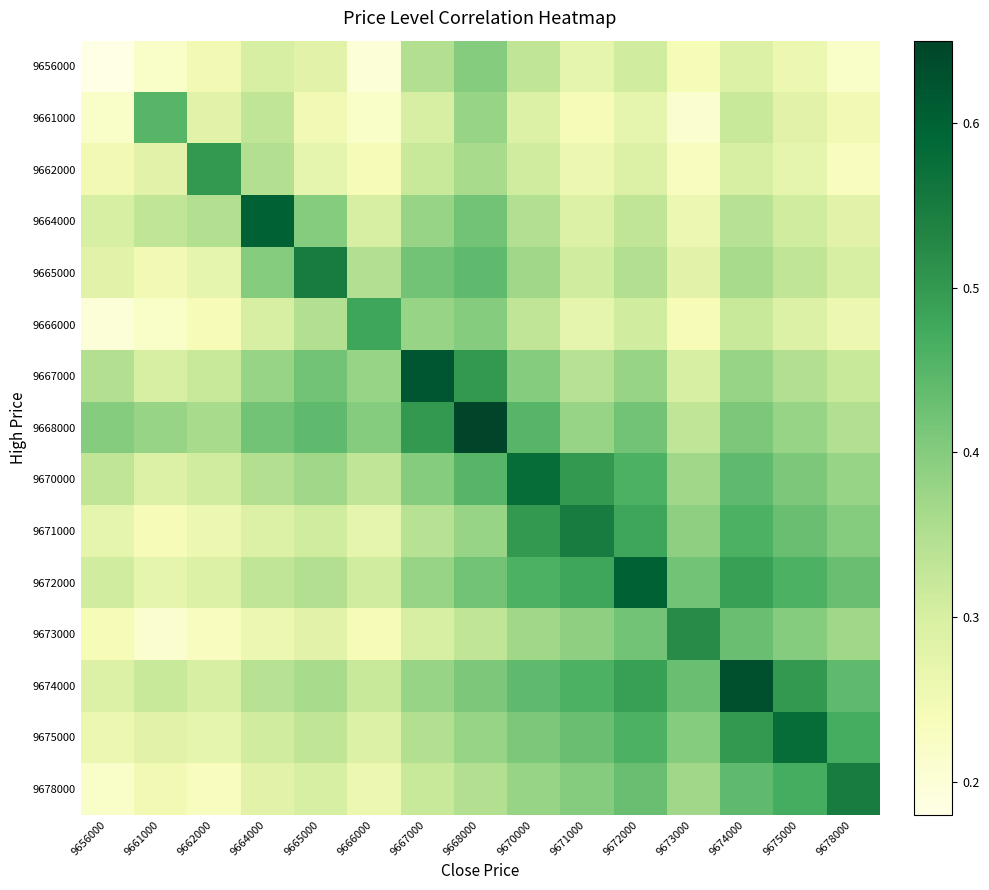

Reading right to left, extract all data points from this chart.

9656000: 9678000=0.2	9675000=0.3	9674000=0.3	9673000=0.2	9672000=0.3	9671000=0.3	9670000=0.3	9668000=0.4	9667000=0.3	9666000=0.2	9665000=0.3	9664000=0.3	9662000=0.2	9661000=0.2	9656000=0.2
9661000: 9678000=0.2	9675000=0.3	9674000=0.3	9673000=0.2	9672000=0.3	9671000=0.2	9670000=0.3	9668000=0.4	9667000=0.3	9666000=0.2	9665000=0.2	9664000=0.3	9662000=0.3	9661000=0.5	9656000=0.2
9662000: 9678000=0.2	9675000=0.3	9674000=0.3	9673000=0.2	9672000=0.3	9671000=0.3	9670000=0.3	9668000=0.4	9667000=0.3	9666000=0.2	9665000=0.3	9664000=0.3	9662000=0.5	9661000=0.3	9656000=0.2
9664000: 9678000=0.3	9675000=0.3	9674000=0.3	9673000=0.3	9672000=0.3	9671000=0.3	9670000=0.3	9668000=0.4	9667000=0.4	9666000=0.3	9665000=0.4	9664000=0.6	9662000=0.3	9661000=0.3	9656000=0.3
9665000: 9678000=0.3	9675000=0.3	9674000=0.4	9673000=0.3	9672000=0.3	9671000=0.3	9670000=0.4	9668000=0.4	9667000=0.4	9666000=0.3	9665000=0.6	9664000=0.4	9662000=0.3	9661000=0.2	9656000=0.3
9666000: 9678000=0.3	9675000=0.3	9674000=0.3	9673000=0.2	9672000=0.3	9671000=0.3	9670000=0.3	9668000=0.4	9667000=0.4	9666000=0.5	9665000=0.3	9664000=0.3	9662000=0.2	9661000=0.2	9656000=0.2
9667000: 9678000=0.3	9675000=0.3	9674000=0.4	9673000=0.3	9672000=0.4	9671000=0.3	9670000=0.4	9668000=0.5	9667000=0.6	9666000=0.4	9665000=0.4	9664000=0.4	9662000=0.3	9661000=0.3	9656000=0.3
9668000: 9678000=0.3	9675000=0.4	9674000=0.4	9673000=0.3	9672000=0.4	9671000=0.4	9670000=0.5	9668000=0.7	9667000=0.5	9666000=0.4	9665000=0.4	9664000=0.4	9662000=0.4	9661000=0.4	9656000=0.4
9670000: 9678000=0.4	9675000=0.4	9674000=0.4	9673000=0.4	9672000=0.5	9671000=0.5	9670000=0.6	9668000=0.5	9667000=0.4	9666000=0.3	9665000=0.4	9664000=0.3	9662000=0.3	9661000=0.3	9656000=0.3
9671000: 9678000=0.4	9675000=0.4	9674000=0.5	9673000=0.4	9672000=0.5	9671000=0.6	9670000=0.5	9668000=0.4	9667000=0.3	9666000=0.3	9665000=0.3	9664000=0.3	9662000=0.3	9661000=0.2	9656000=0.3
9672000: 9678000=0.4	9675000=0.5	9674000=0.5	9673000=0.4	9672000=0.6	9671000=0.5	9670000=0.5	9668000=0.4	9667000=0.4	9666000=0.3	9665000=0.3	9664000=0.3	9662000=0.3	9661000=0.3	9656000=0.3
9673000: 9678000=0.4	9675000=0.4	9674000=0.4	9673000=0.5	9672000=0.4	9671000=0.4	9670000=0.4	9668000=0.3	9667000=0.3	9666000=0.2	9665000=0.3	9664000=0.3	9662000=0.2	9661000=0.2	9656000=0.2
9674000: 9678000=0.4	9675000=0.5	9674000=0.6	9673000=0.4	9672000=0.5	9671000=0.5	9670000=0.4	9668000=0.4	9667000=0.4	9666000=0.3	9665000=0.4	9664000=0.3	9662000=0.3	9661000=0.3	9656000=0.3
9675000: 9678000=0.5	9675000=0.6	9674000=0.5	9673000=0.4	9672000=0.5	9671000=0.4	9670000=0.4	9668000=0.4	9667000=0.3	9666000=0.3	9665000=0.3	9664000=0.3	9662000=0.3	9661000=0.3	9656000=0.3
9678000: 9678000=0.6	9675000=0.5	9674000=0.4	9673000=0.4	9672000=0.4	9671000=0.4	9670000=0.4	9668000=0.3	9667000=0.3	9666000=0.3	9665000=0.3	9664000=0.3	9662000=0.2	9661000=0.2	9656000=0.2